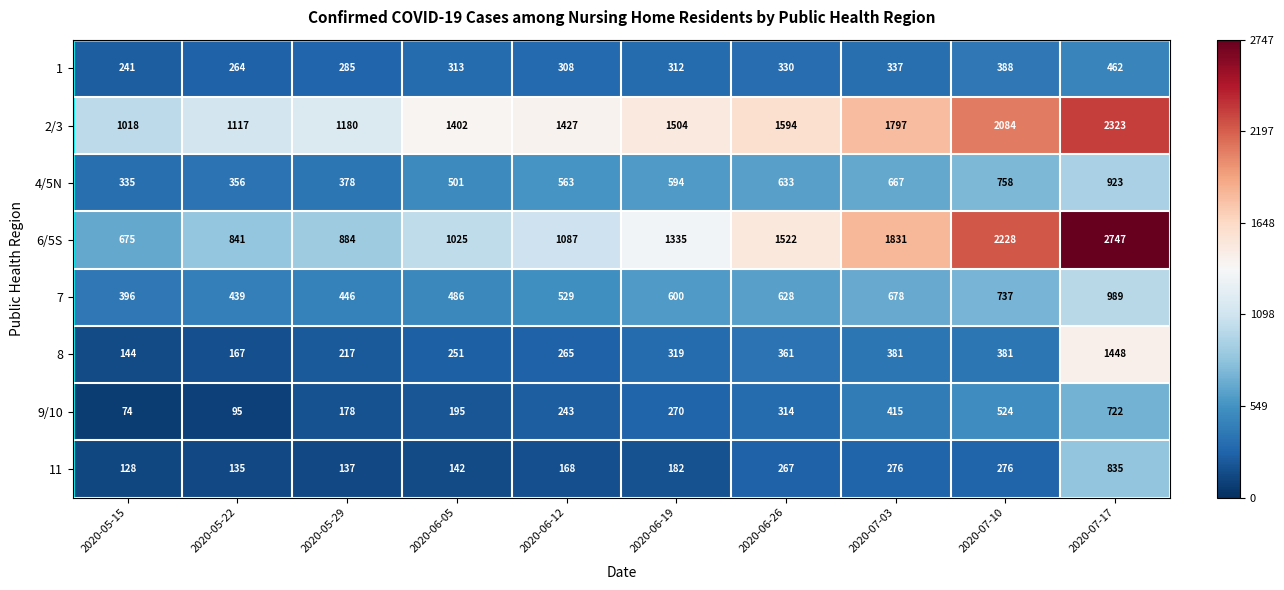

Count the number of data series in this chart.

8